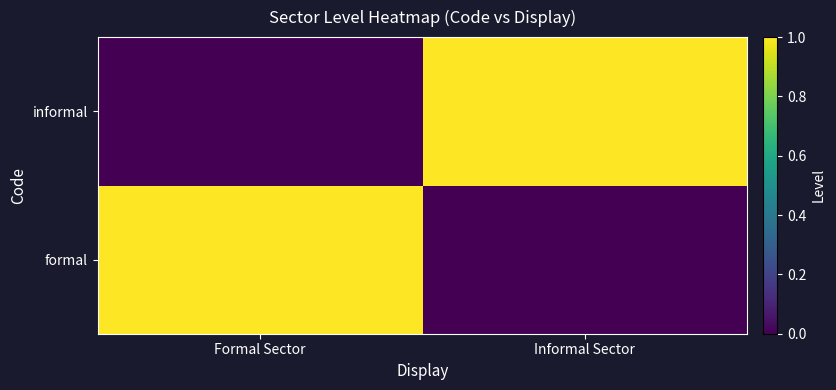

Between Informal Sector and Formal Sector, which is larger?

Formal Sector